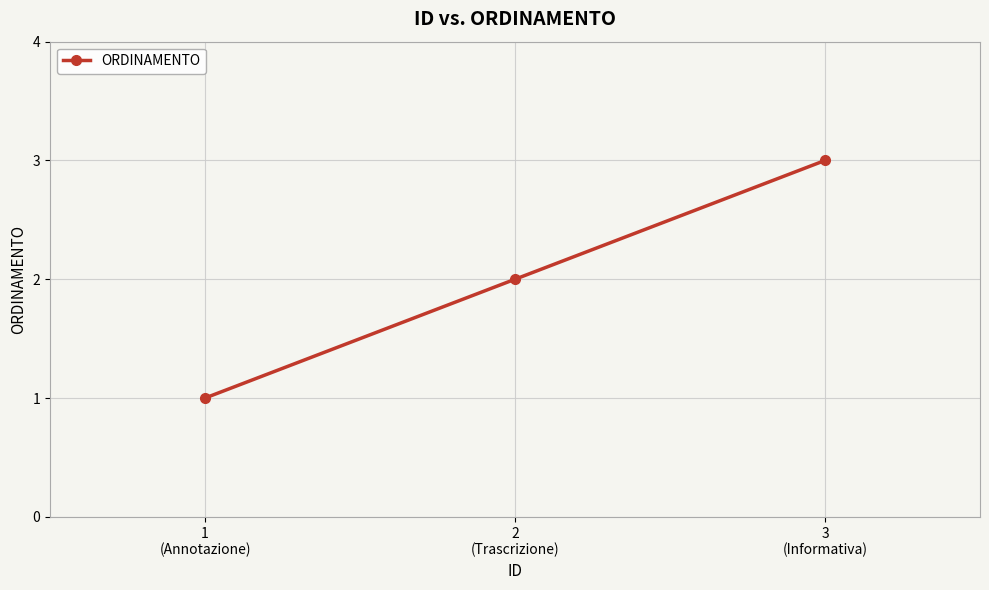

Rank the categories by value from lowest to highest.

1
(Annotazione), 2
(Trascrizione), 3
(Informativa)